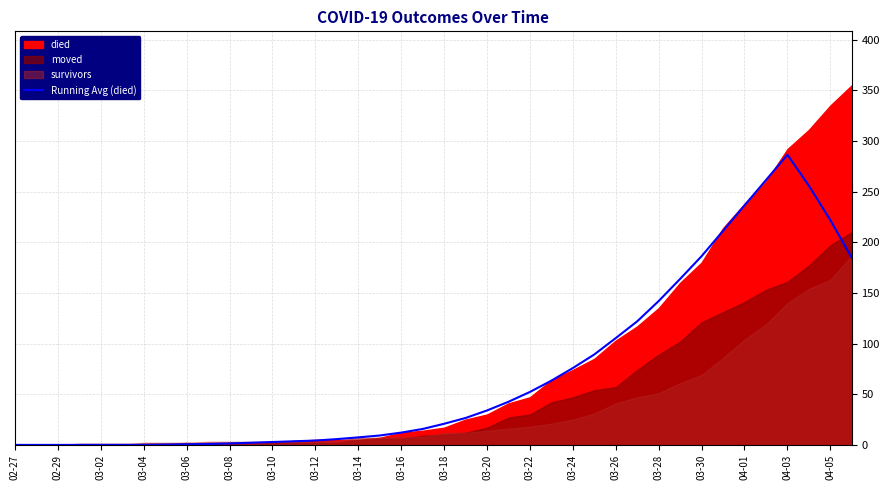

Which category has the highest value in the Running Avg (died) series?

04-03